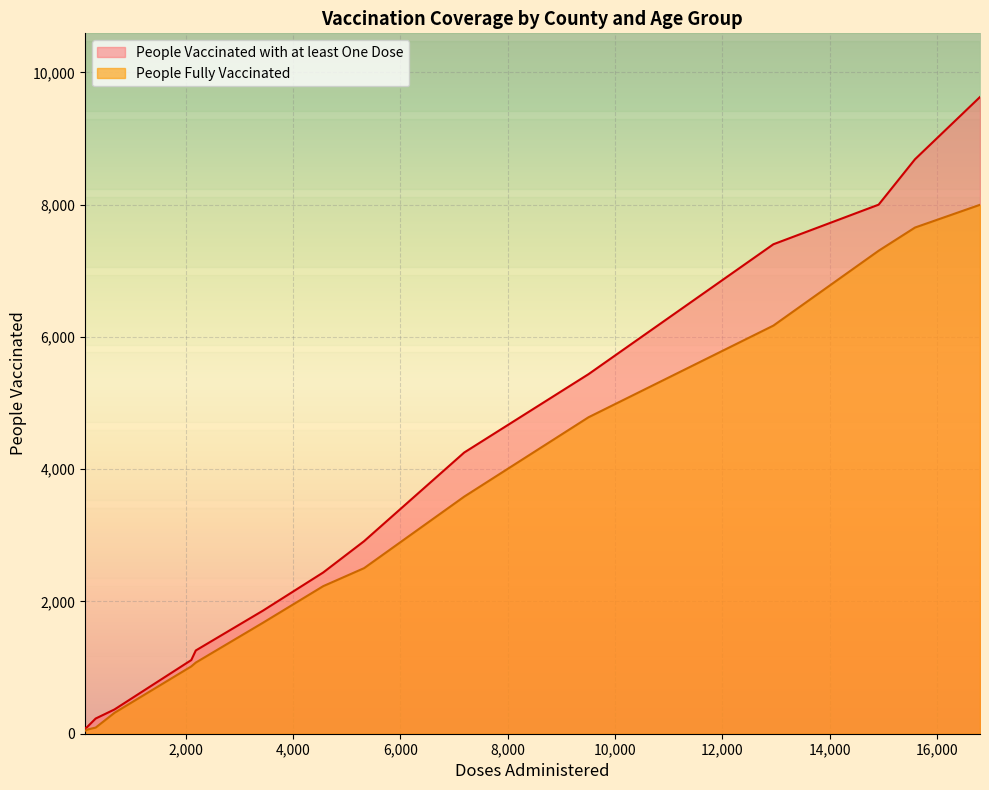

Rank the series by their average value, from highest to lowest.

People Vaccinated with at least One Dose, People Fully Vaccinated